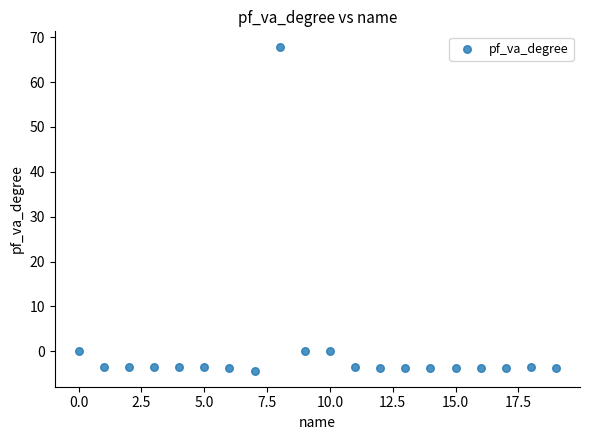

What is the range of Y values (max minus min)?

72.0